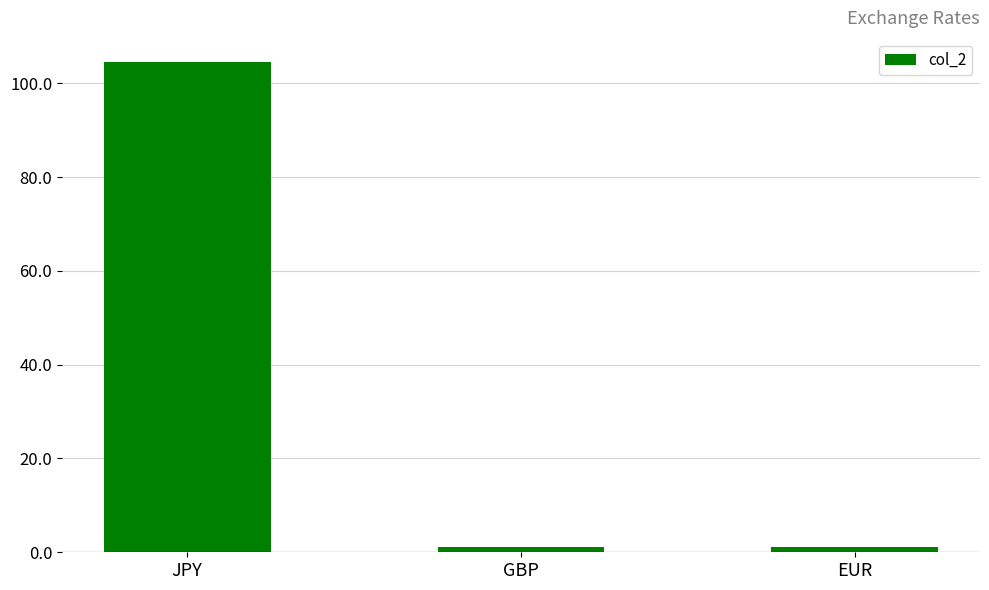

What is the difference between the maximum and minimum values?

103.4